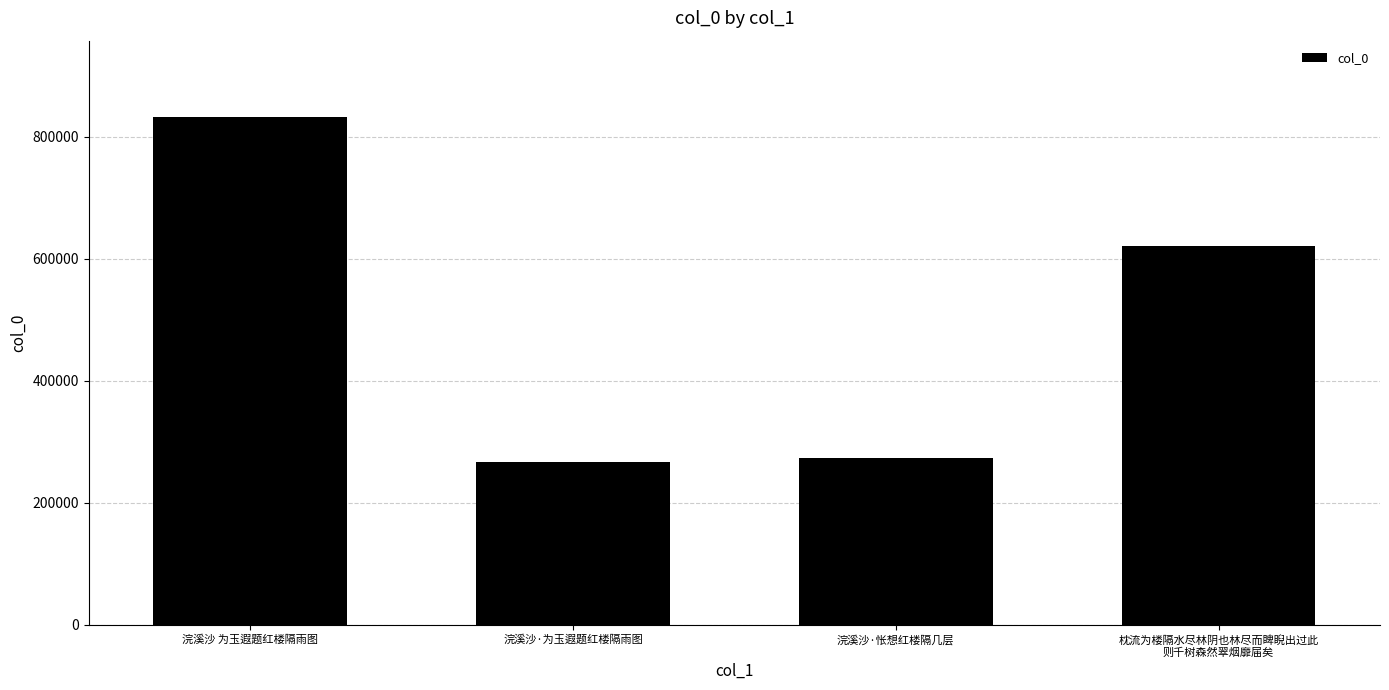

What is the sum of the values at 浣溪沙·怅想红楼隔几层 and 浣溪沙·为玉遐题红楼隔雨图?

541157